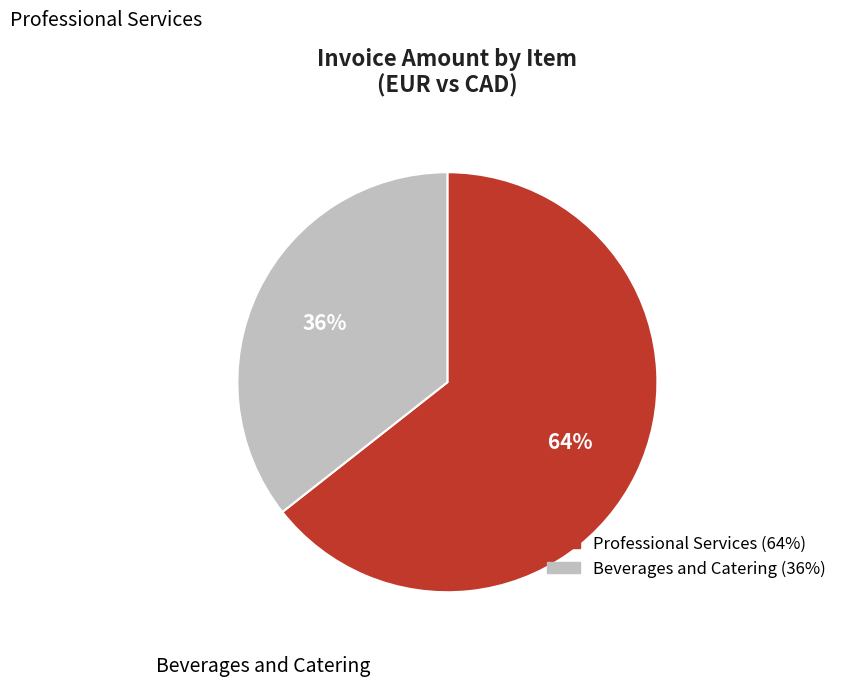

Which category has the biggest portion of the pie?

Professional Services